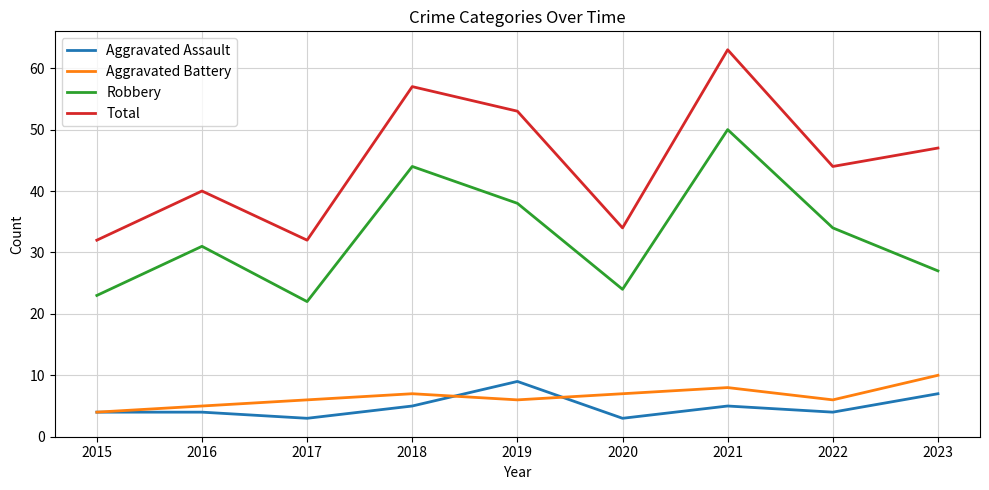

True or false: Aggravated Battery and Total cross at least once.

False